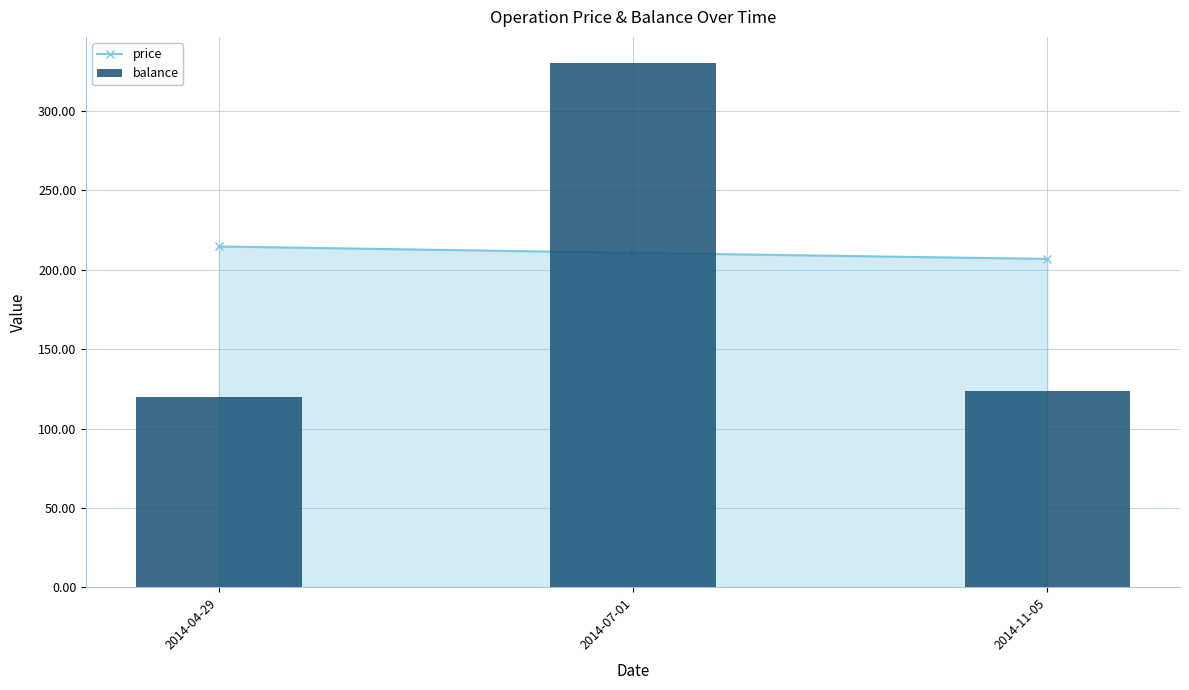

Where does the balance series first go above 123?

2014-07-01